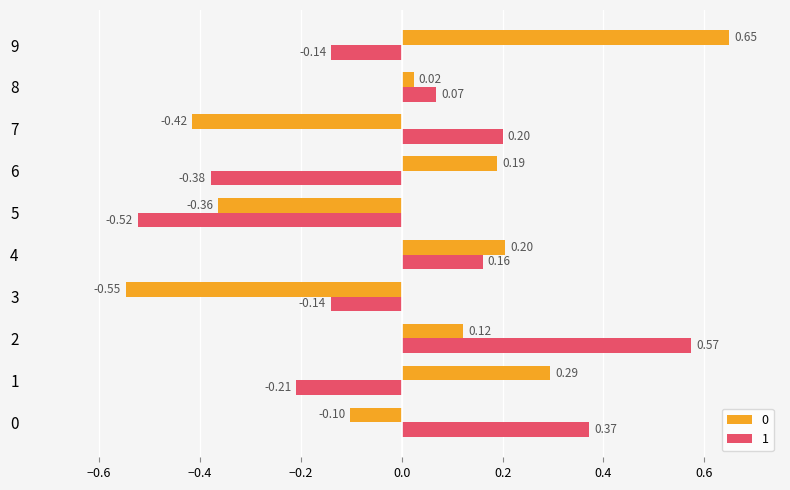

What is the difference between the maximum and second lowest values in the 0 series?

1.1